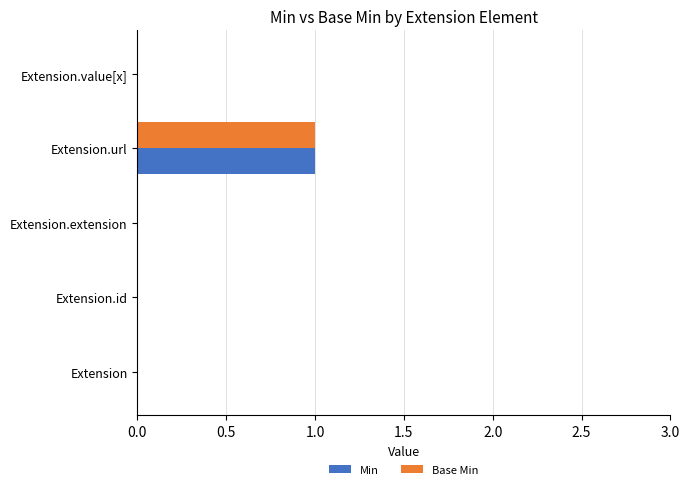

Is the value of Min at Extension.value[x] greater than the value of Base Min at Extension.url?

No